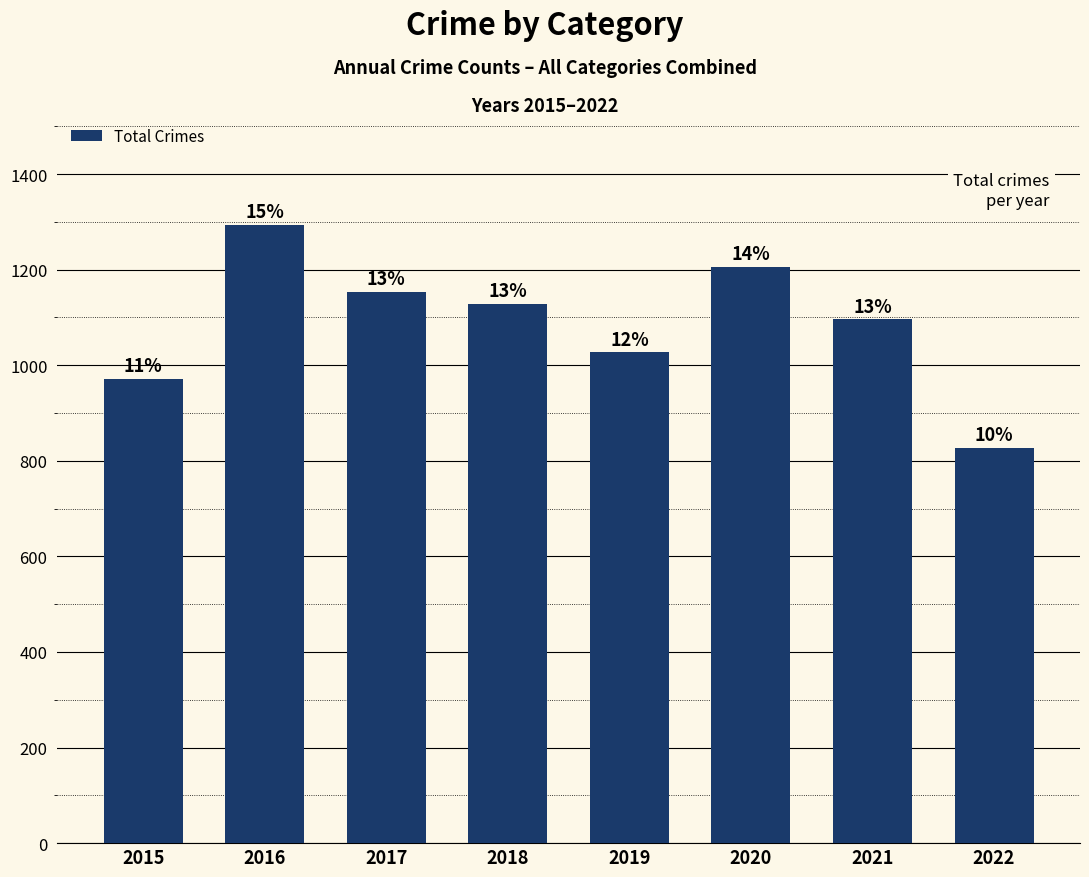

List the labels in order of value, largest first.

2016, 2020, 2017, 2018, 2021, 2019, 2015, 2022